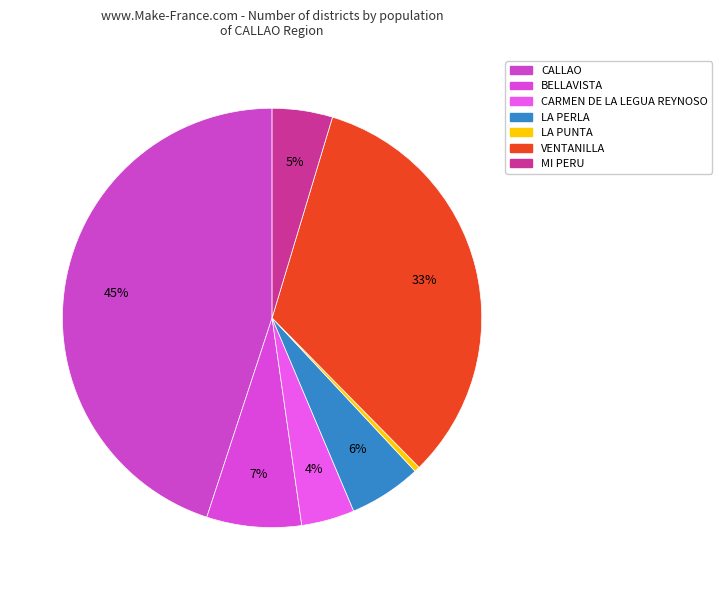

To the nearest percent, what portion does CARMEN DE LA LEGUA REYNOSO represent?

4%